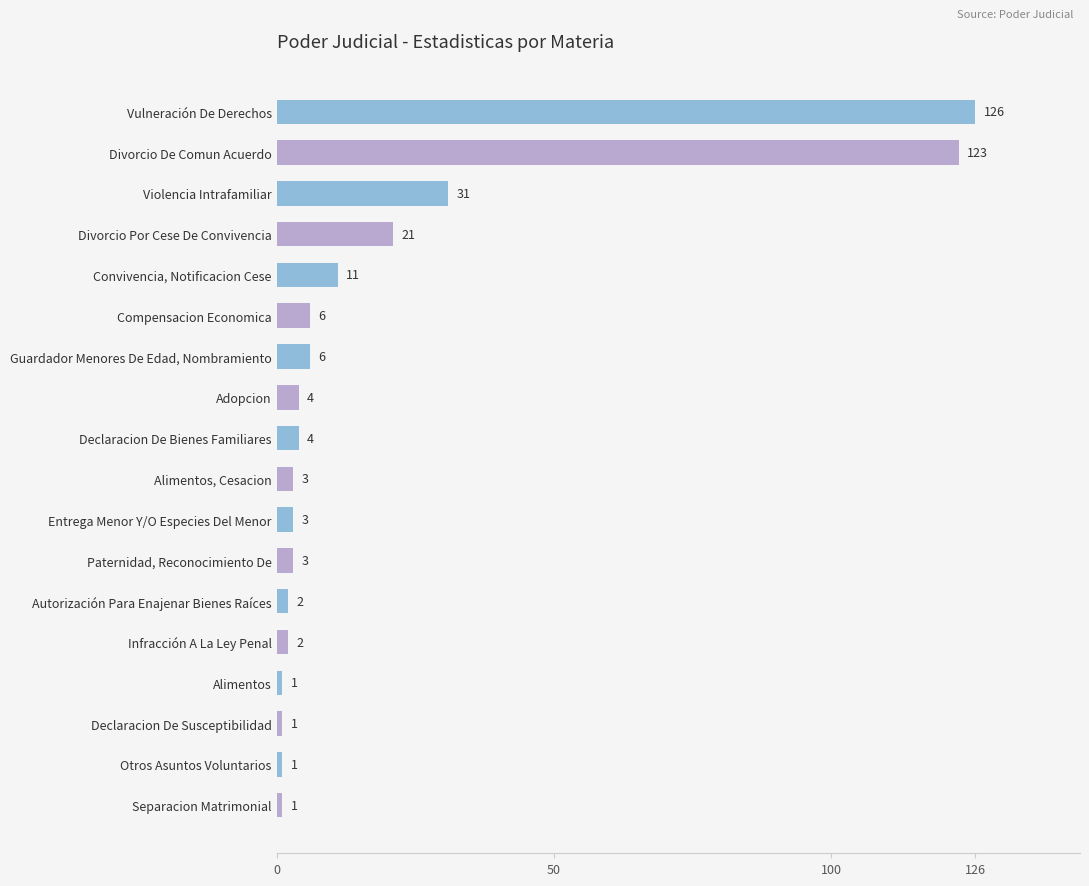

True or false: the data shows 3 at Alimentos, Cesacion.

True